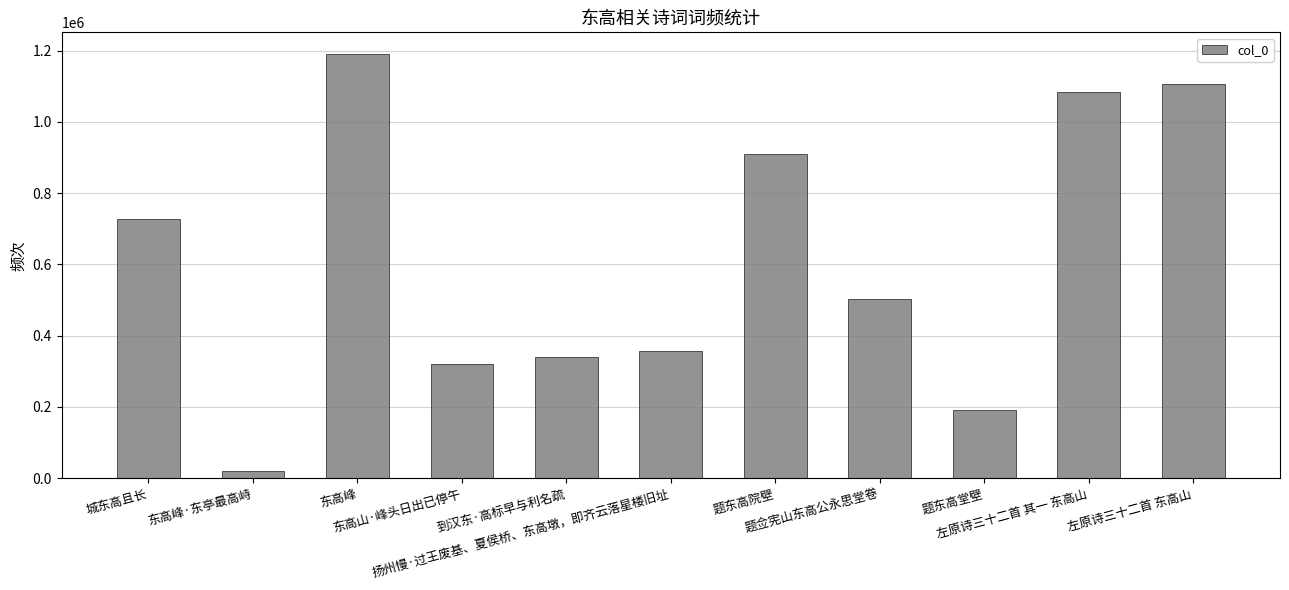

What is the average value?

613965